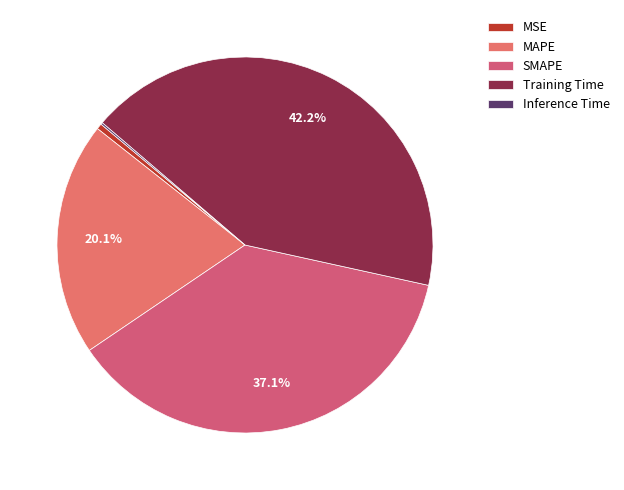

The MSE slice represents 0% of the pie. True or false?

True